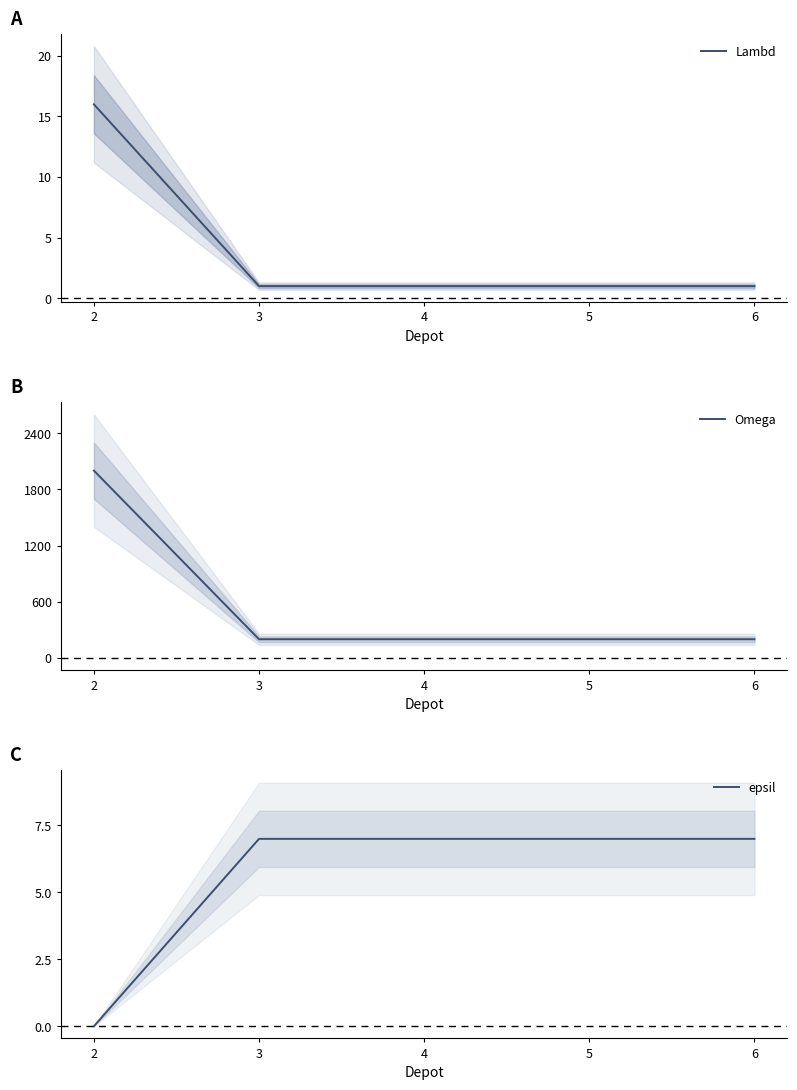

At which category does the chart reach its peak across all series?

2